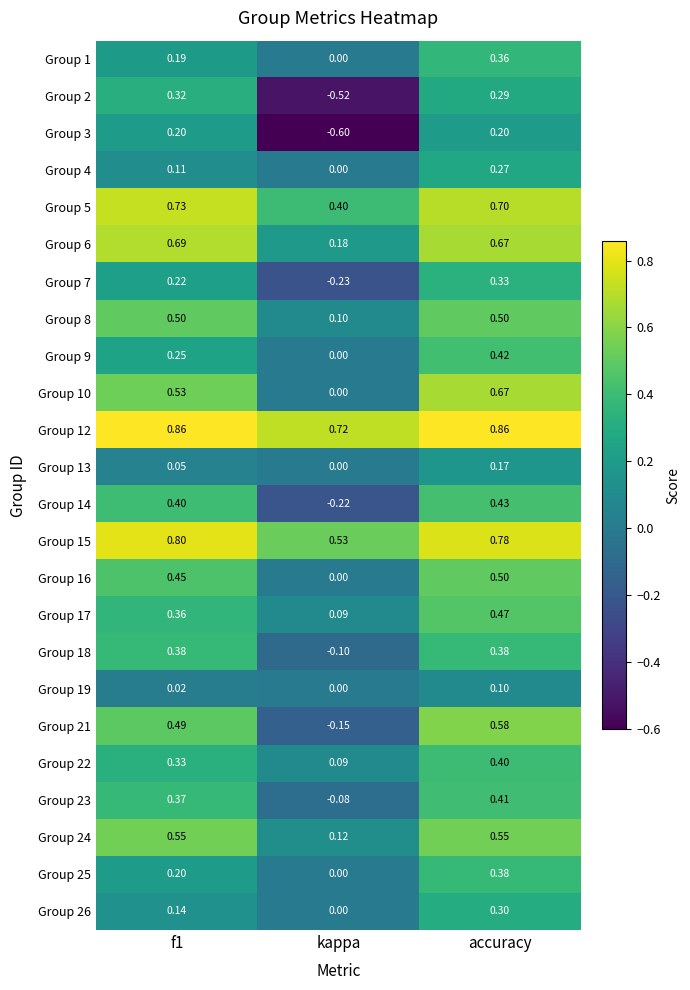

Which series has the largest total across all categories?

Group 12